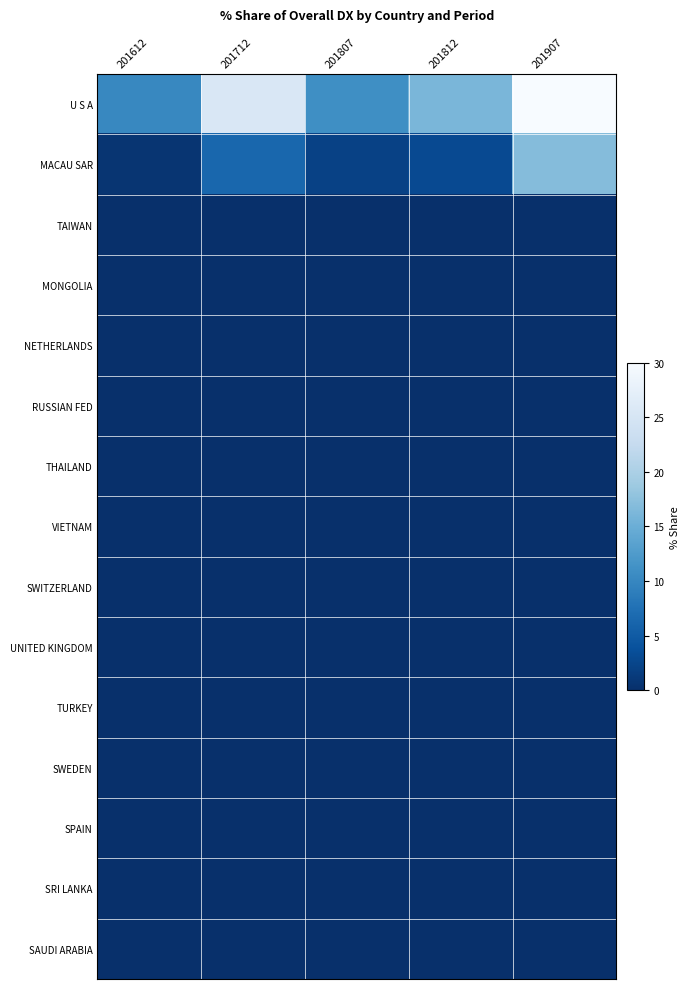

At 201712, list the series in order from largest to smallest.

U S A, MACAU SAR, TAIWAN, MONGOLIA, NETHERLANDS, RUSSIAN FED, THAILAND, VIETNAM, SWITZERLAND, UNITED KINGDOM, TURKEY, SWEDEN, SPAIN, SRI LANKA, SAUDI ARABIA